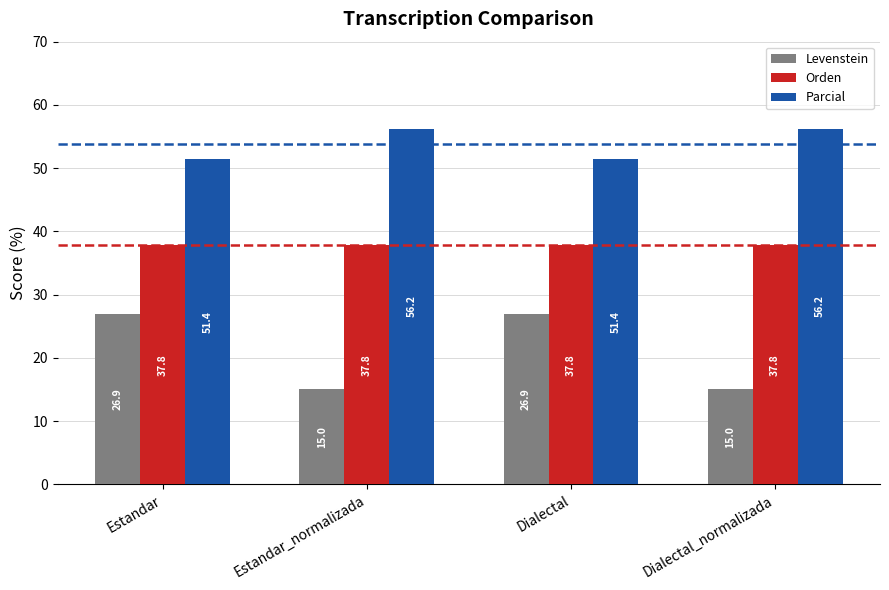

What are all the series names shown in the legend?

Levenstein, Orden, Parcial